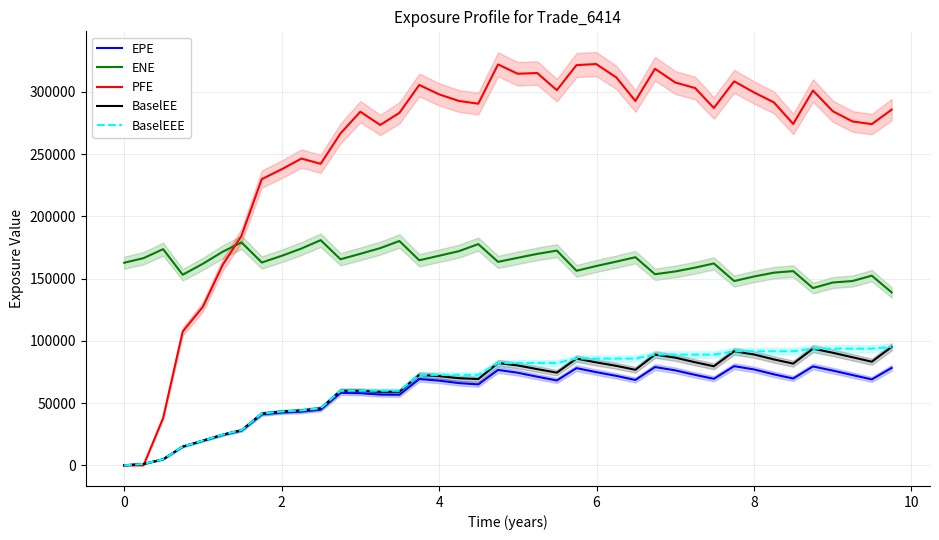

How many categories are shown in the chart?

40